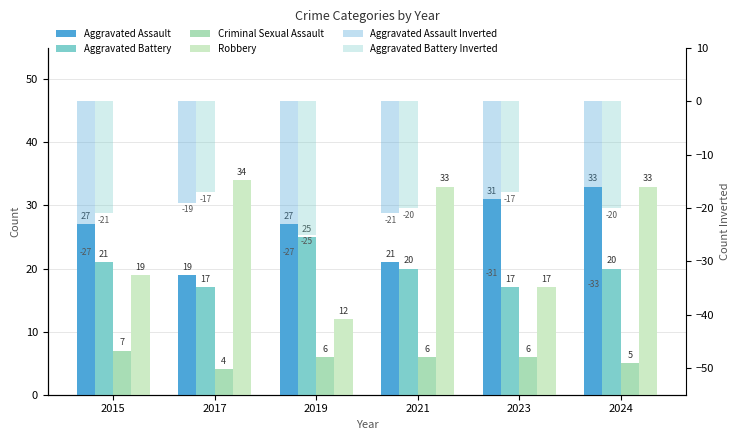

Rank the series by their maximum value, from highest to lowest.

Robbery, Aggravated Assault, Aggravated Battery, Criminal Sexual Assault, Aggravated Battery Inverted, Aggravated Assault Inverted